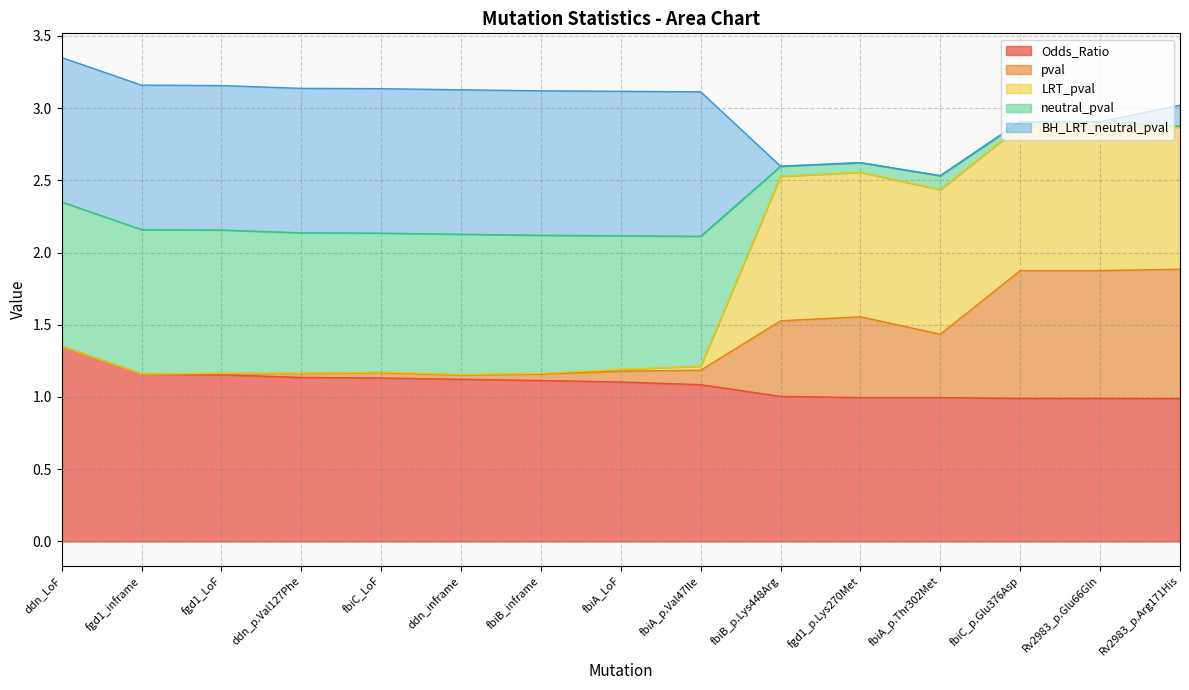

What is the label of the 9th point from the left?

fbiA_p.Val47Ile